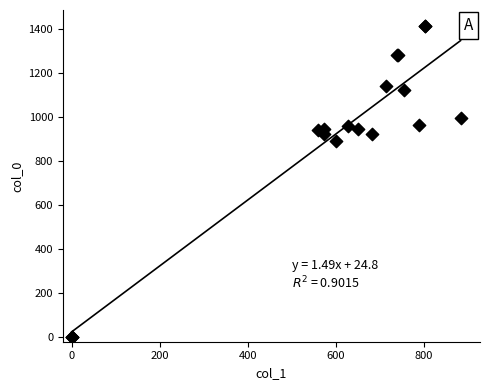

What Y value in the scatter plot is closest to 706?

890.0